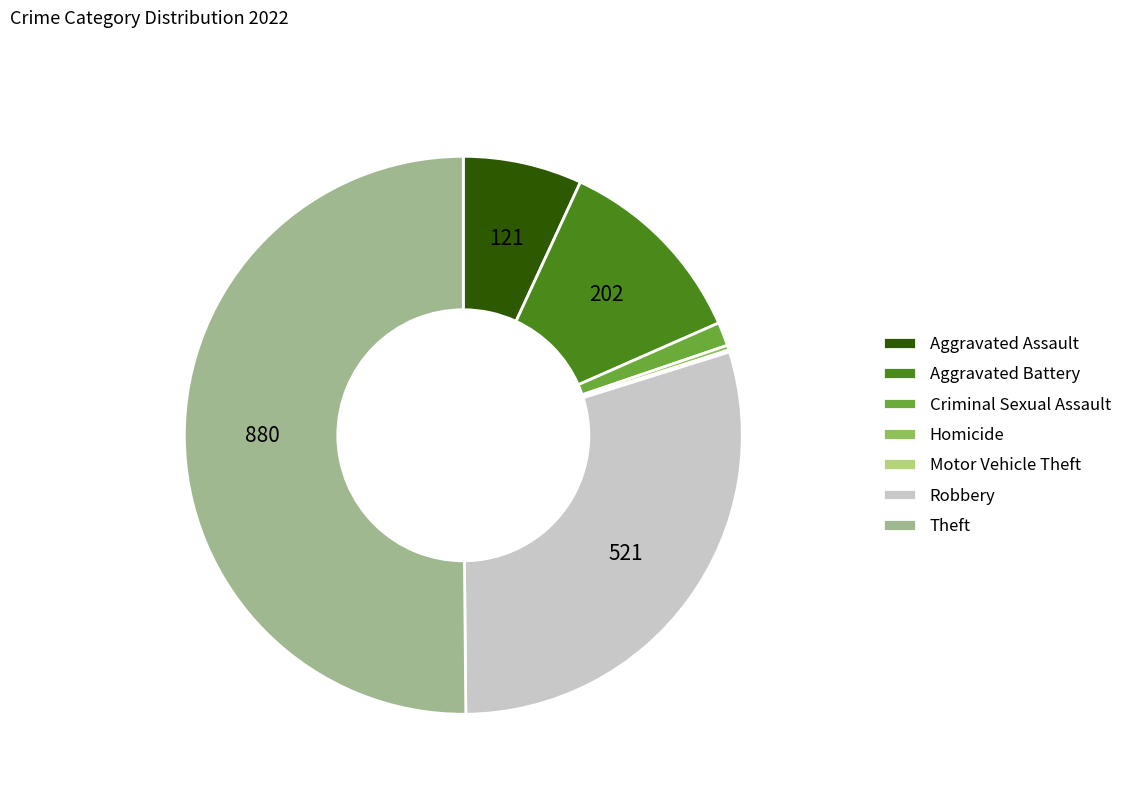

Combined, do Robbery and Criminal Sexual Assault account for over 50%?

No